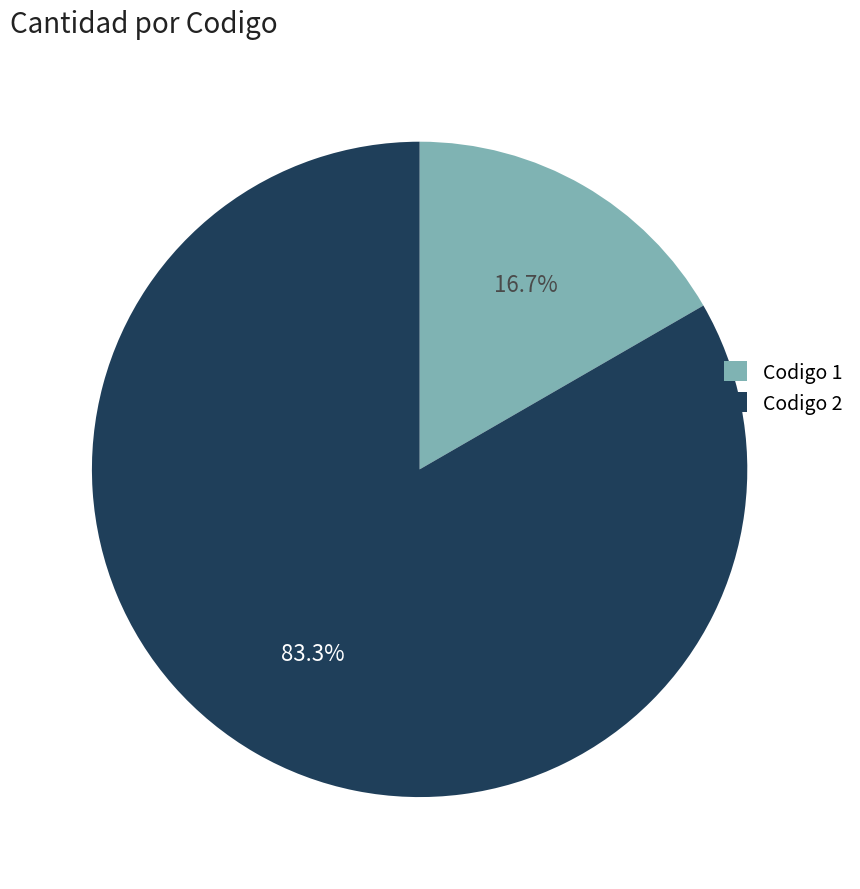

Rank the categories by value from lowest to highest.

Codigo 1, Codigo 2